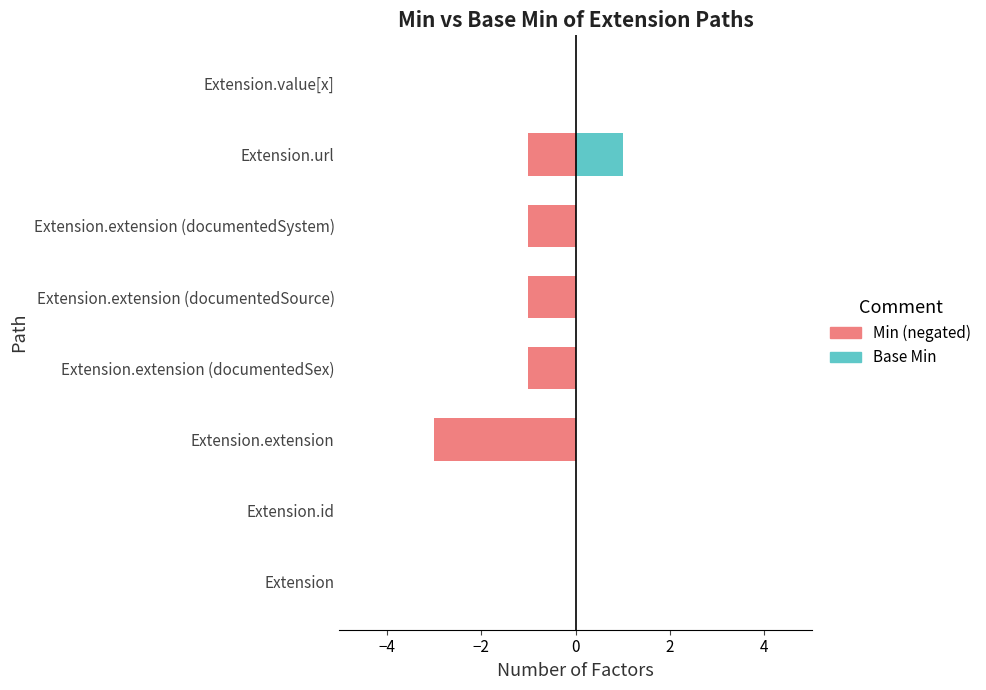

Rank the series at Extension.value[x] from lowest to highest value.

Min (negated), Base Min